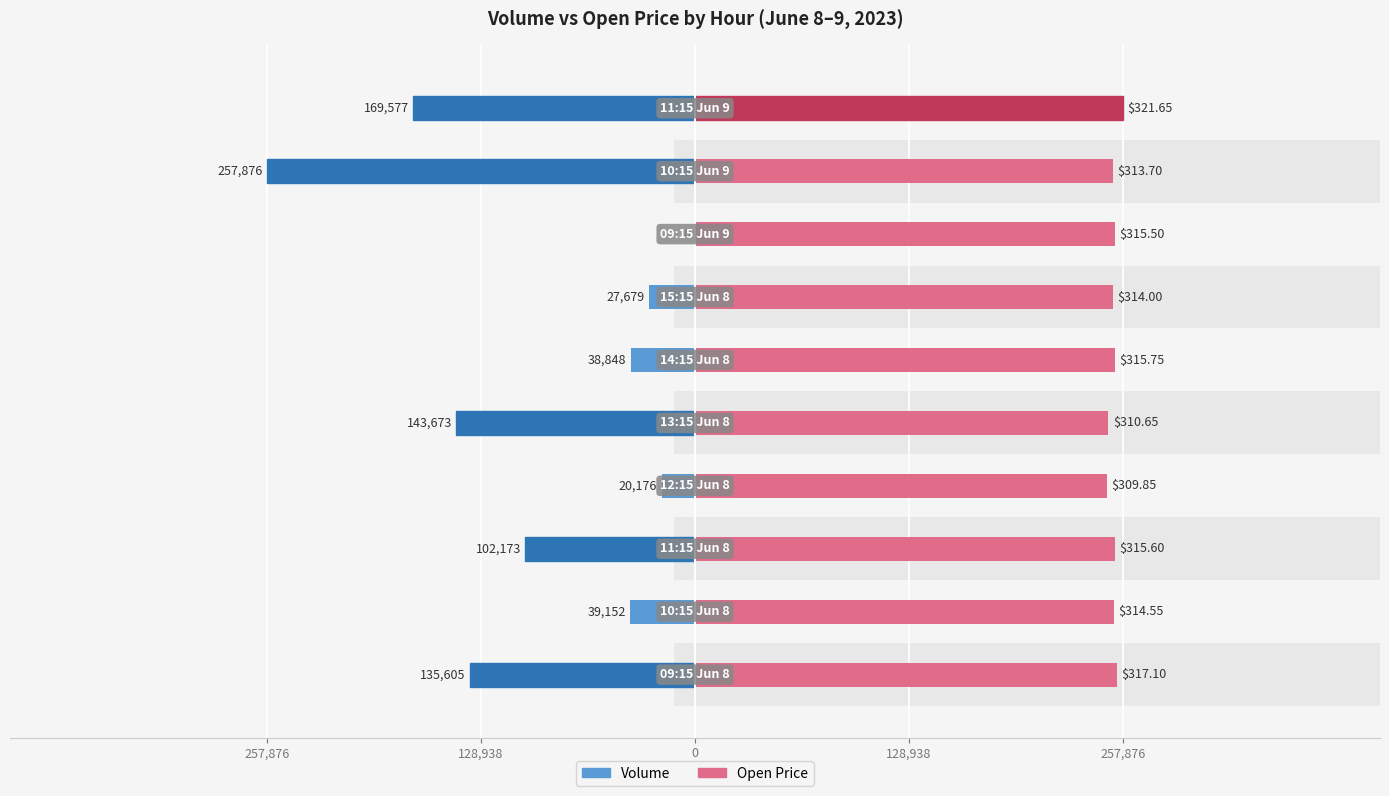

How many data points in Open Price are less than 252945?

5